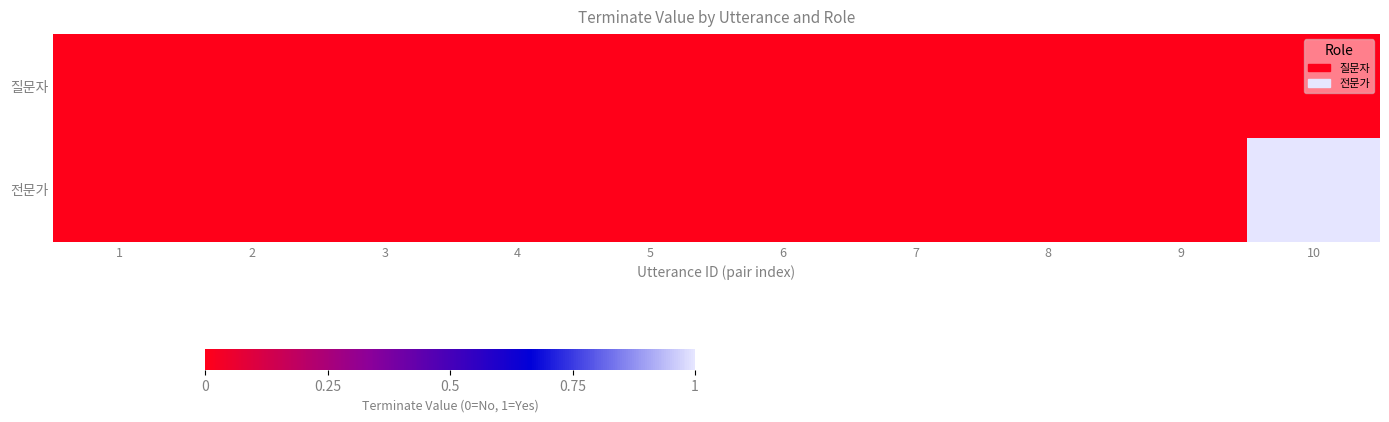

List the series in order of their overall mean, lowest first.

질문자, 전문가